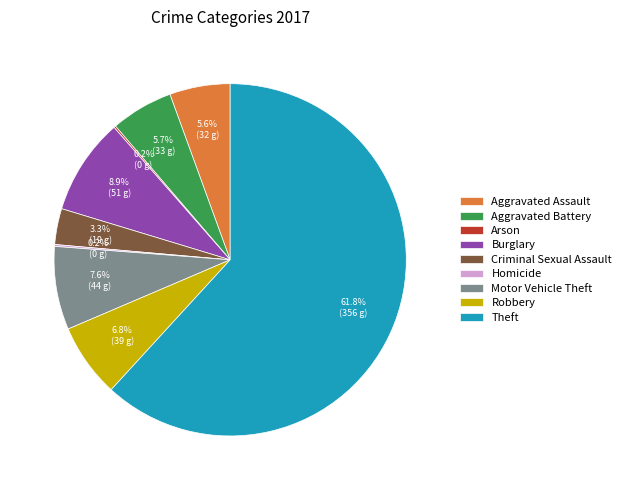

Between Motor Vehicle Theft and Criminal Sexual Assault, which is larger?

Motor Vehicle Theft